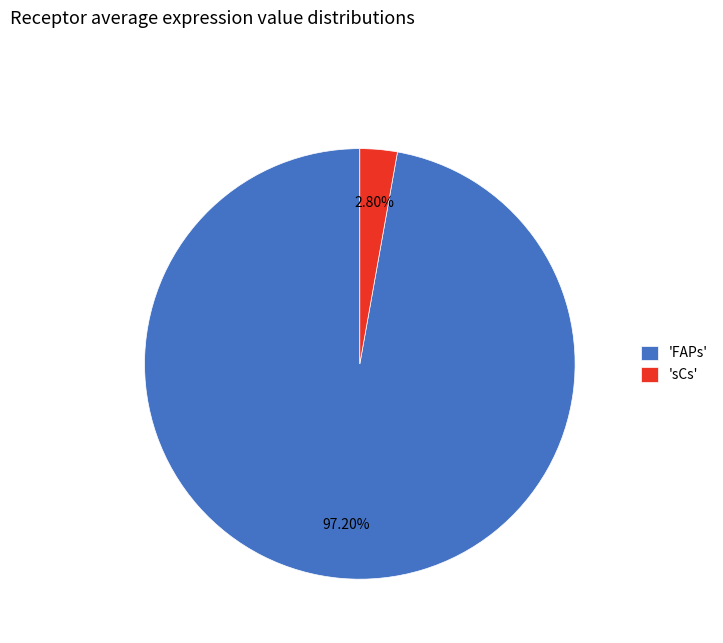

Rank the categories by value from lowest to highest.

'sCs', 'FAPs'